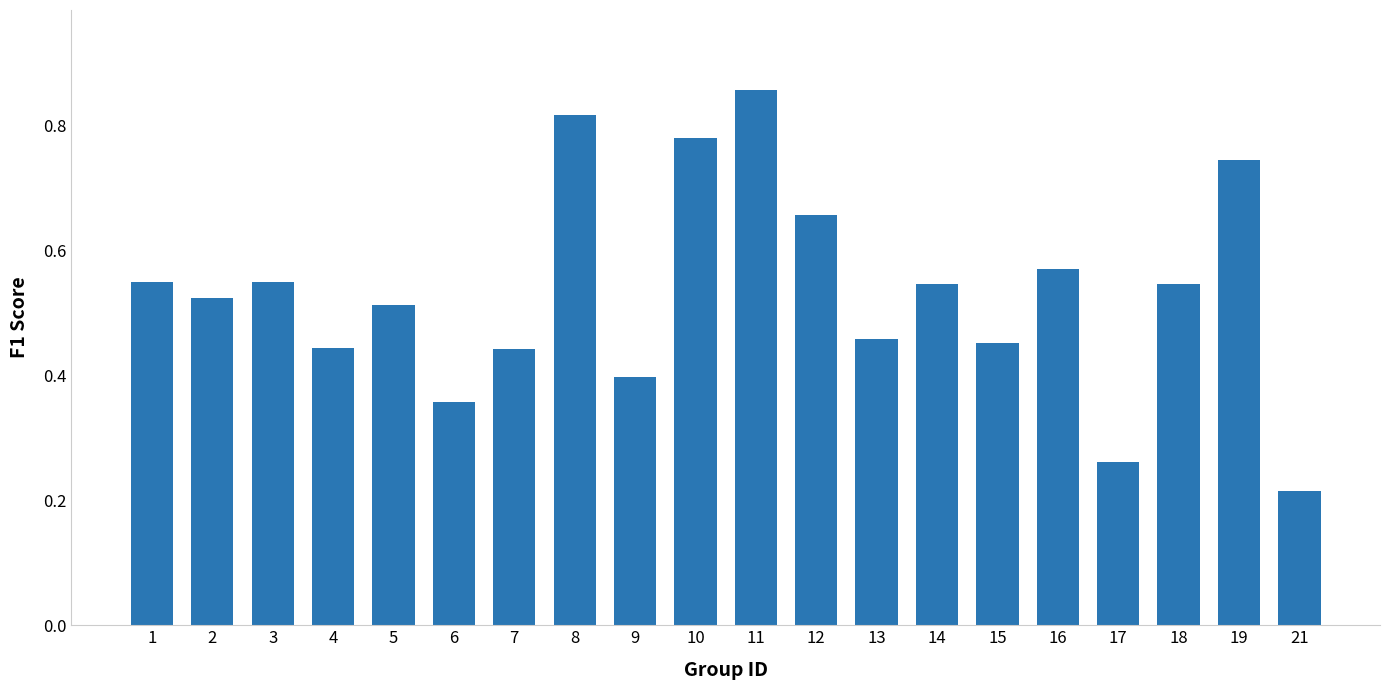

True or false: the data shows 0.2 at 4.

False